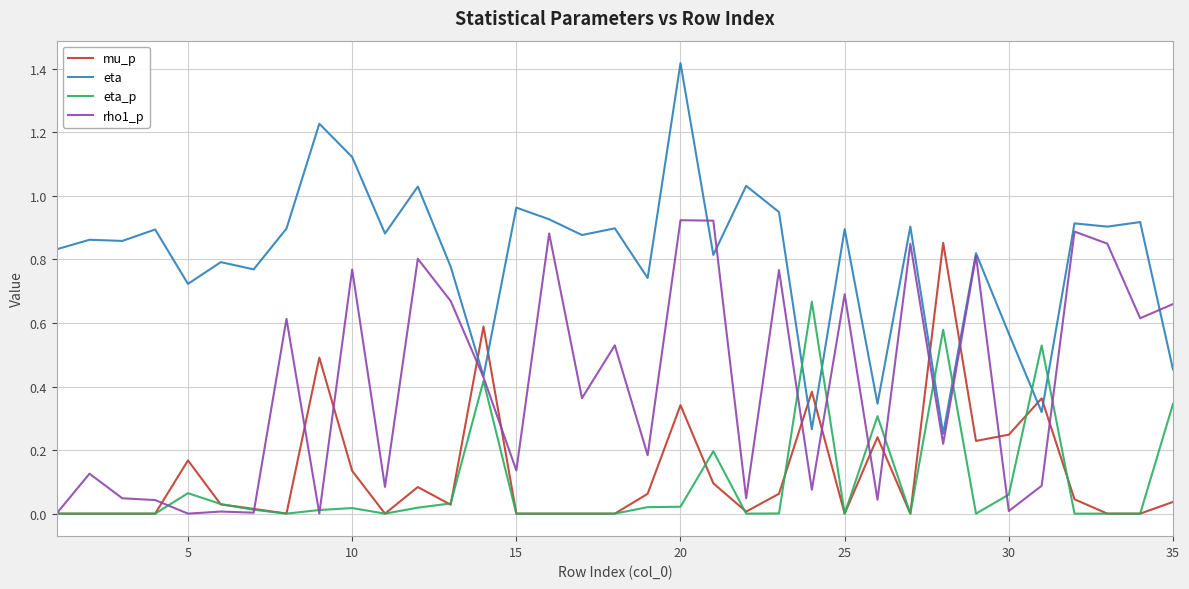

Which series ends up on top after the final intersection of mu_p and eta_p?

eta_p